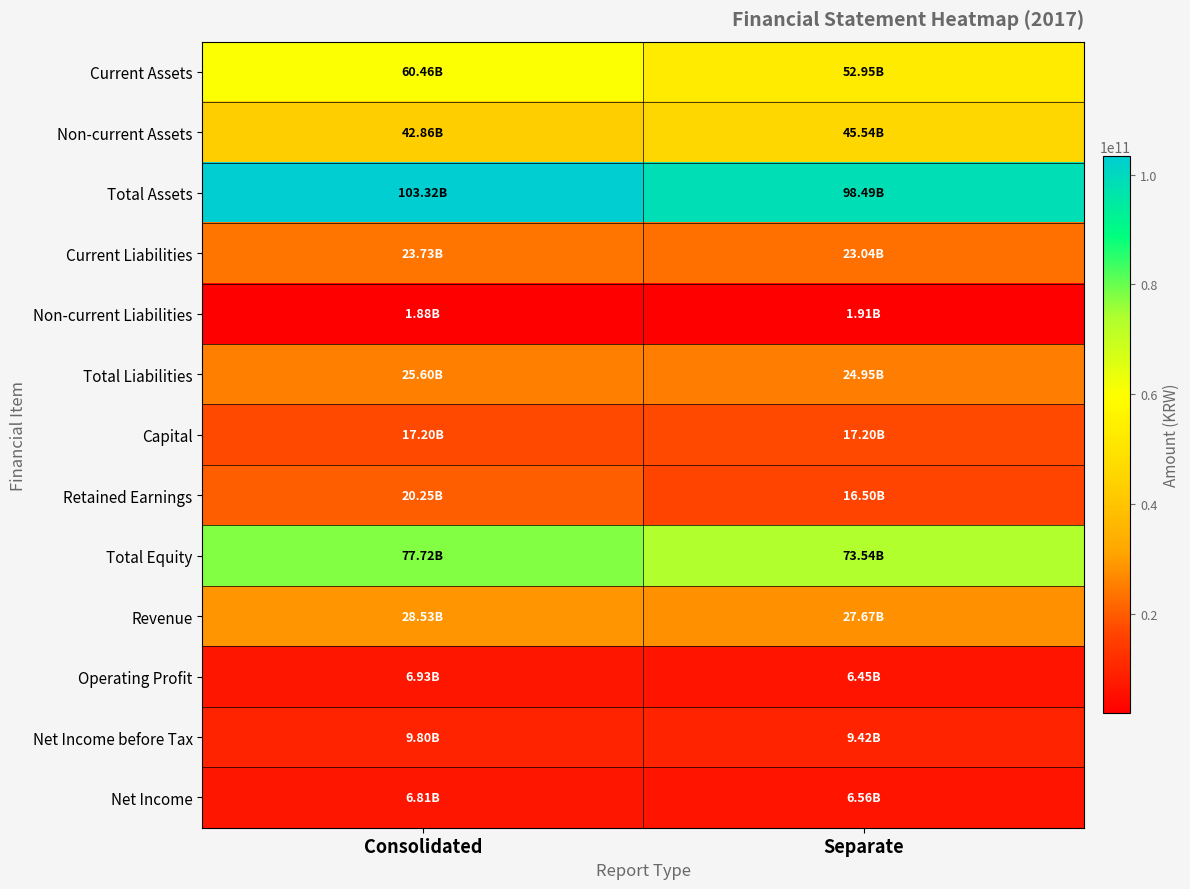

Which series has the largest total across all categories?

Total Assets